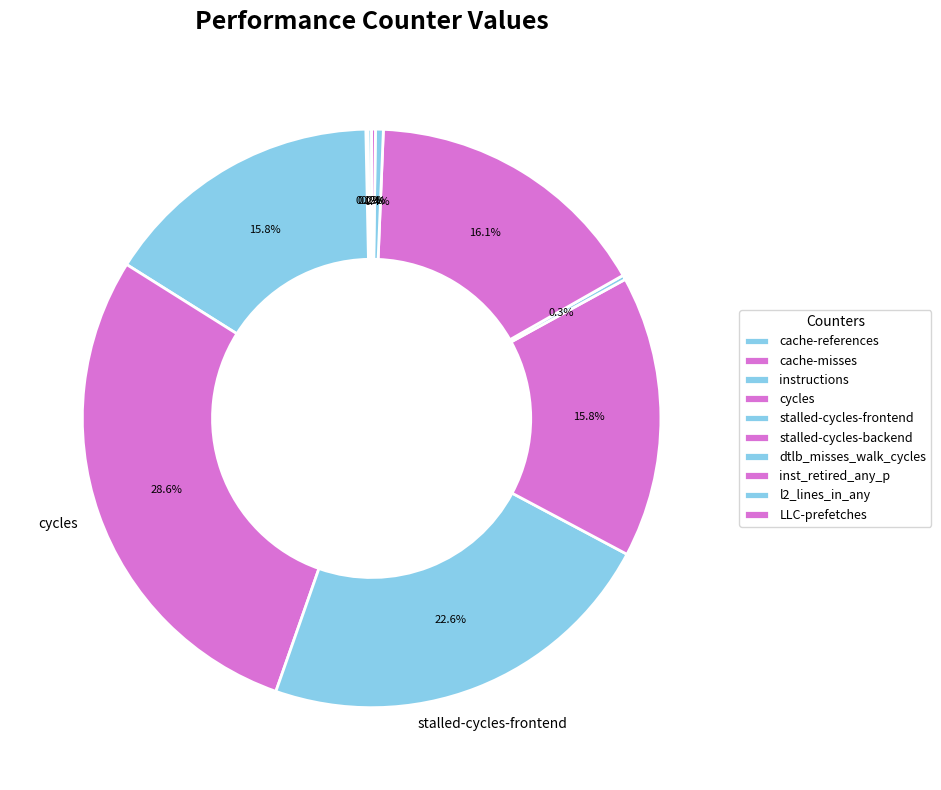

Is there a majority slice in this chart?

No